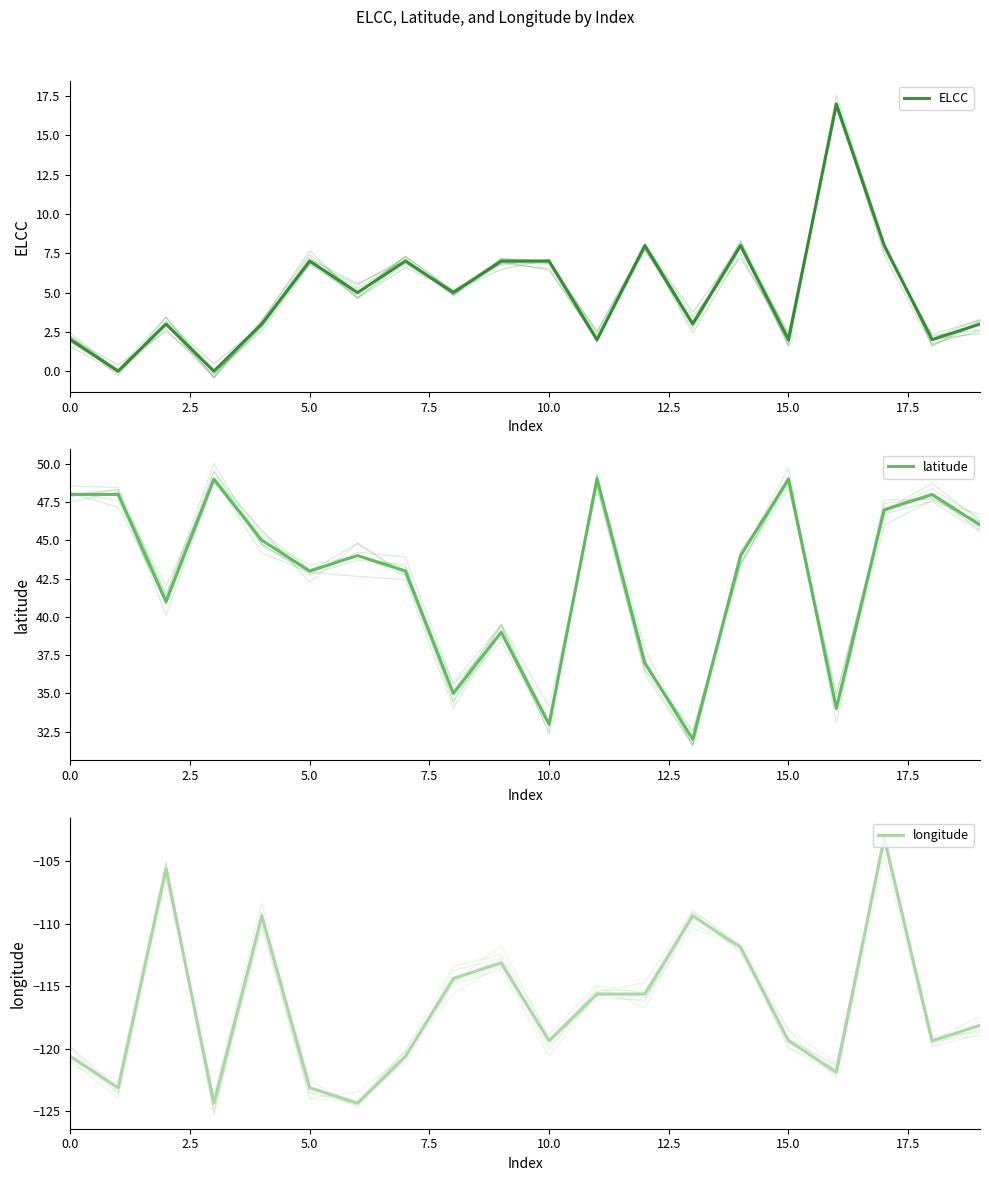

True or false: longitude and latitude cross at least once.

False